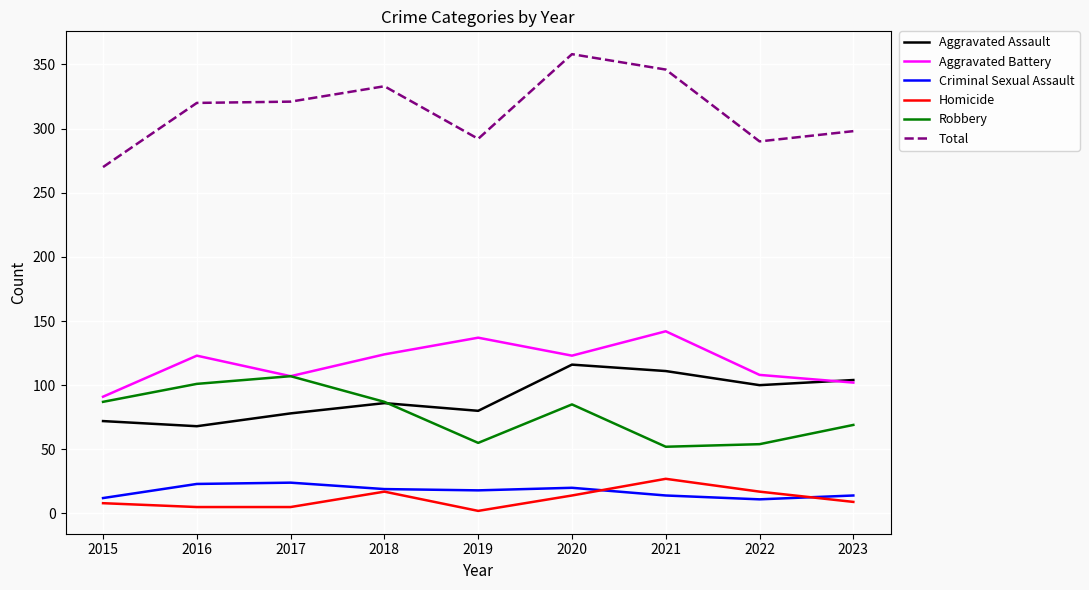

Between 2018 and 2020, which series saw the biggest shift?

Aggravated Assault